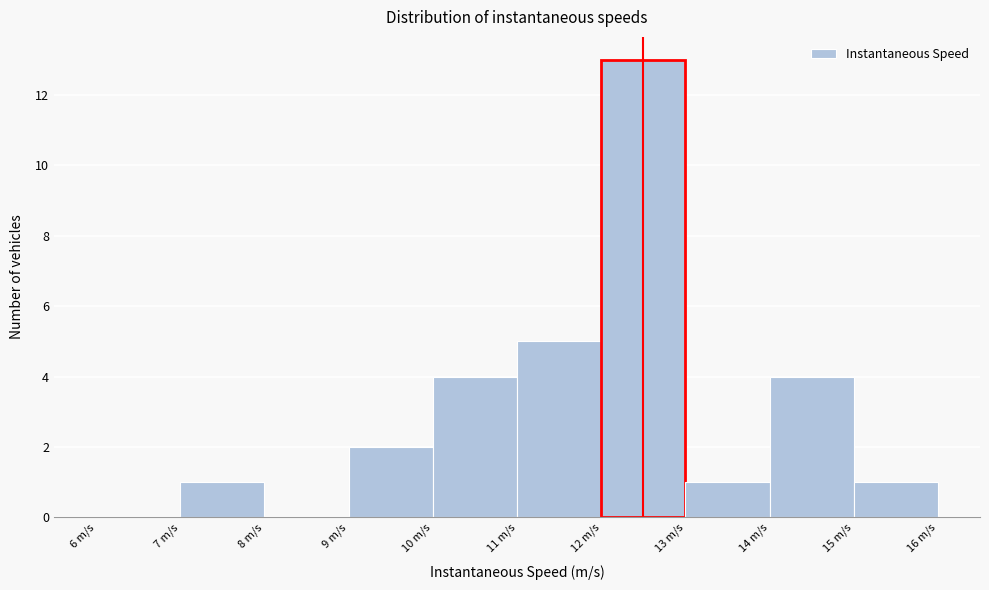

Reading left to right, list every bar in this chart as the range it spans on the x-axis followed by its height. The values are not printed on the chart, so give them approximately, as read against the axis.

6 to 7: 0
7 to 8: 1
8 to 9: 0
9 to 10: 2
10 to 11: 4
11 to 12: 5
12 to 13: 13
13 to 14: 1
14 to 15: 4
15 to 16: 1